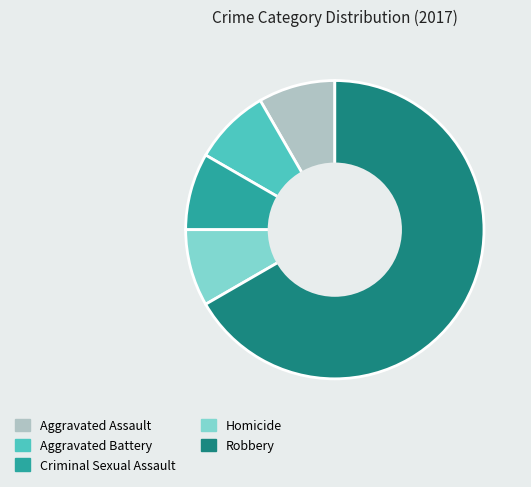

What is the ratio of the value at Robbery to the value at Homicide?

8.0